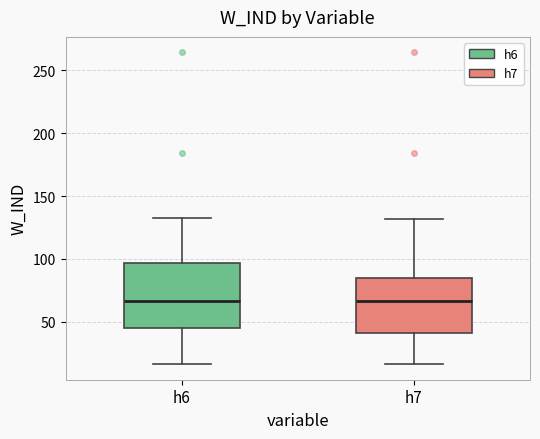

Reading left to right, transcribe this box plot: for each box, give where its median line is, the range the box spans, and where its two whiskers end, as read against the y-axis. The values are not printed on the chart, so give them approximately, as read against the axis.

h6: median 65, box 45 to 95, whiskers 15 to 135
h7: median 65, box 40 to 85, whiskers 15 to 130